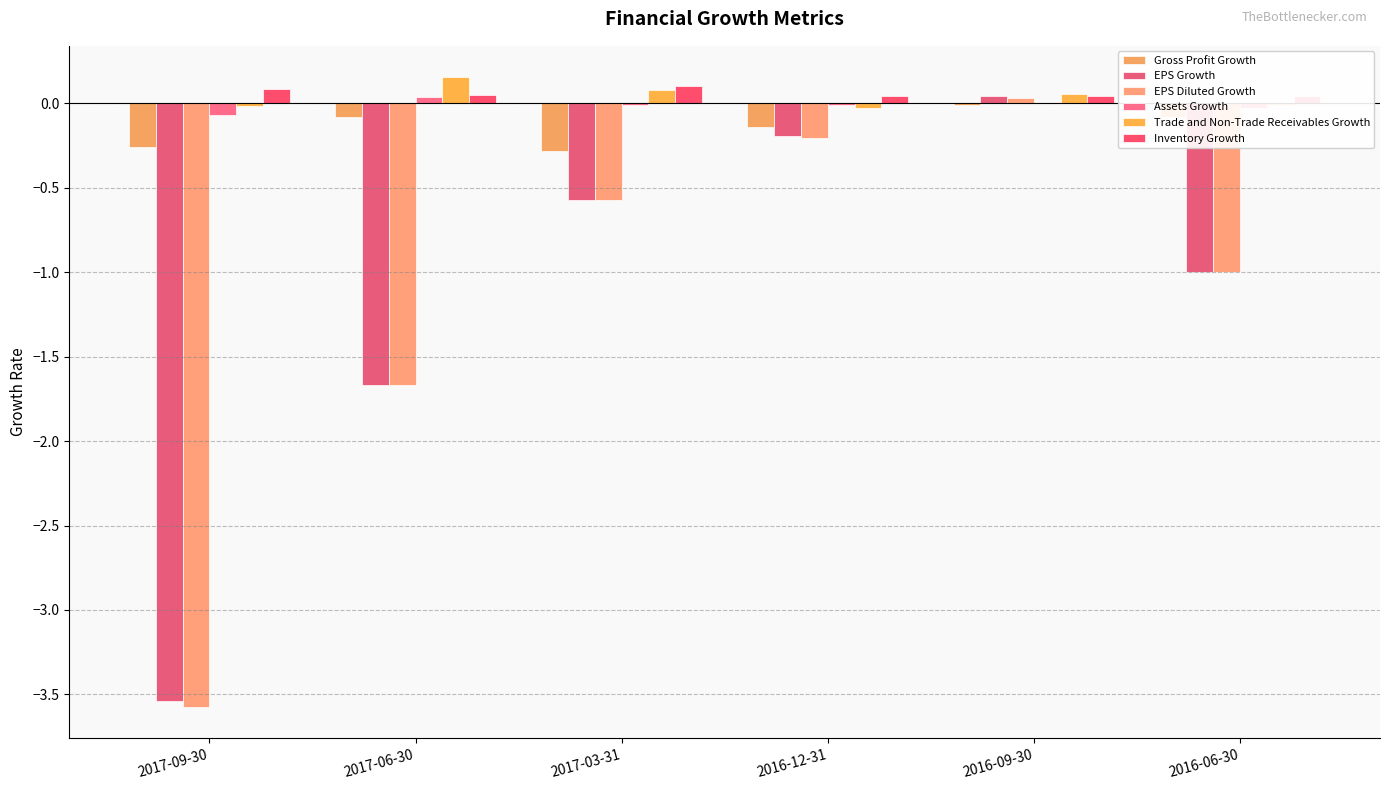

Reading right to left, what are all the values shown in this chart?

Gross Profit Growth: 2016-06-30=-0.1	2016-09-30=-0.0	2016-12-31=-0.1	2017-03-31=-0.3	2017-06-30=-0.1	2017-09-30=-0.3
EPS Growth: 2016-06-30=-1.0	2016-09-30=0.0	2016-12-31=-0.2	2017-03-31=-0.6	2017-06-30=-1.7	2017-09-30=-3.5
EPS Diluted Growth: 2016-06-30=-1.0	2016-09-30=0.0	2016-12-31=-0.2	2017-03-31=-0.6	2017-06-30=-1.7	2017-09-30=-3.6
Assets Growth: 2016-06-30=-0.0	2016-09-30=0.0	2016-12-31=-0.0	2017-03-31=-0.0	2017-06-30=0.0	2017-09-30=-0.1
Trade and Non-Trade Receivables Growth: 2016-06-30=-0.0	2016-09-30=0.1	2016-12-31=-0.0	2017-03-31=0.1	2017-06-30=0.2	2017-09-30=-0.0
Inventory Growth: 2016-06-30=0.0	2016-09-30=0.0	2016-12-31=0.0	2017-03-31=0.1	2017-06-30=0.0	2017-09-30=0.1